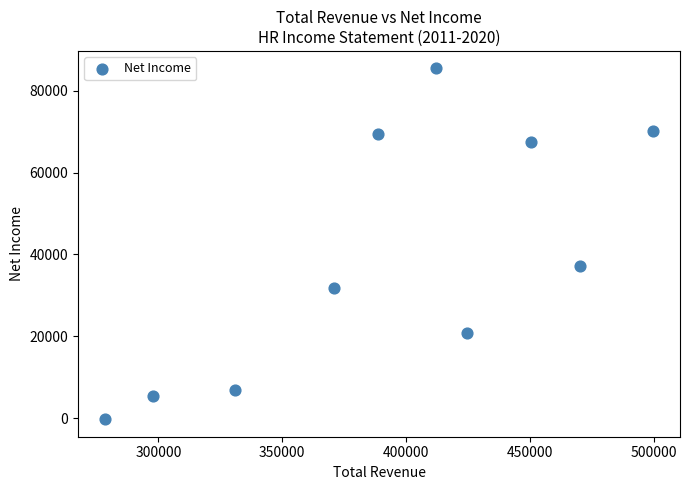

What is the average X value?

392360